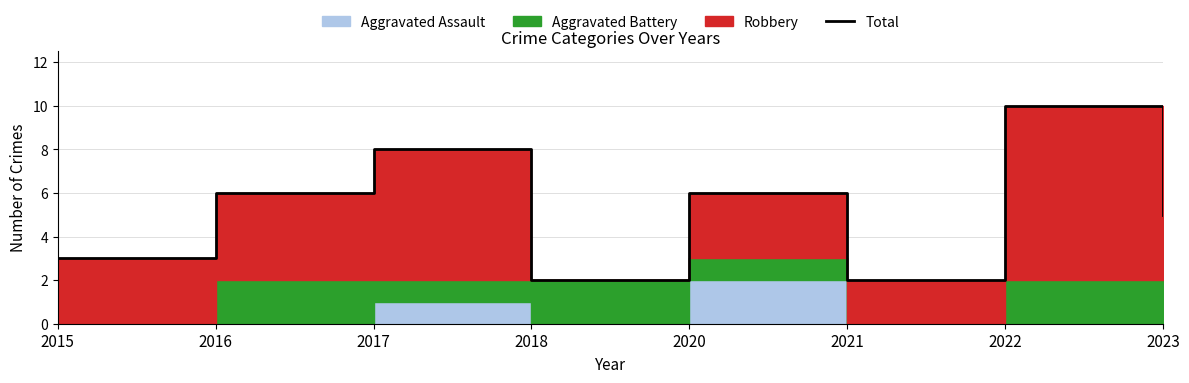

List the labels in order of value, smallest first.

2018, 2021, 2015, 2023, 2016, 2020, 2017, 2022